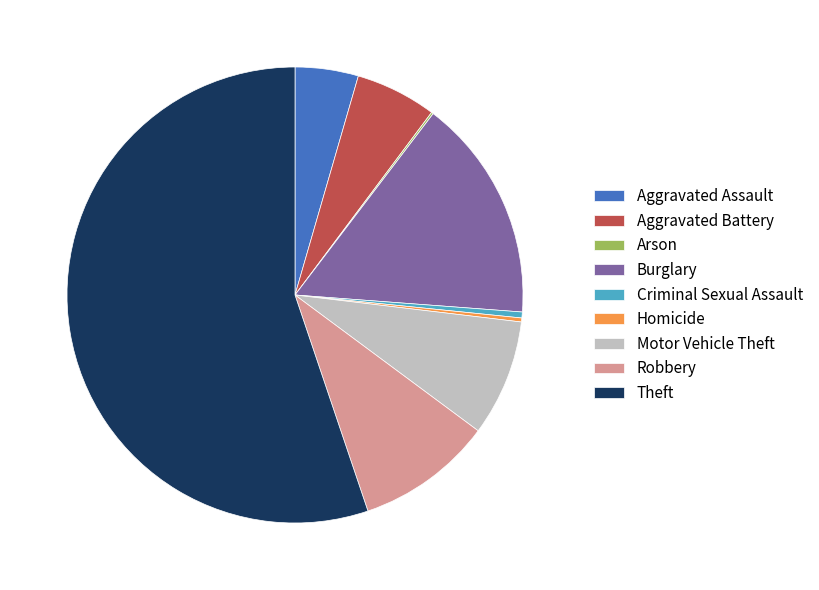

Do Criminal Sexual Assault and Theft together represent more than half of the pie?

Yes